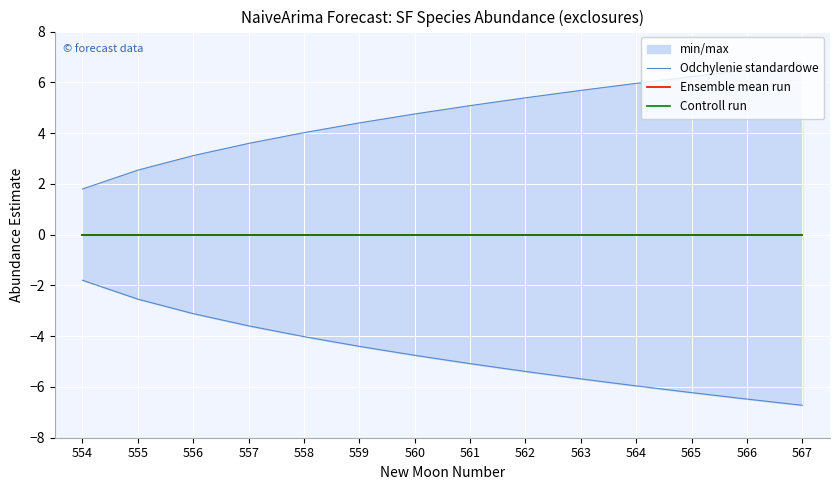

What is the value of the Odchylenie standardowe point at the 9th from the left?

5.4